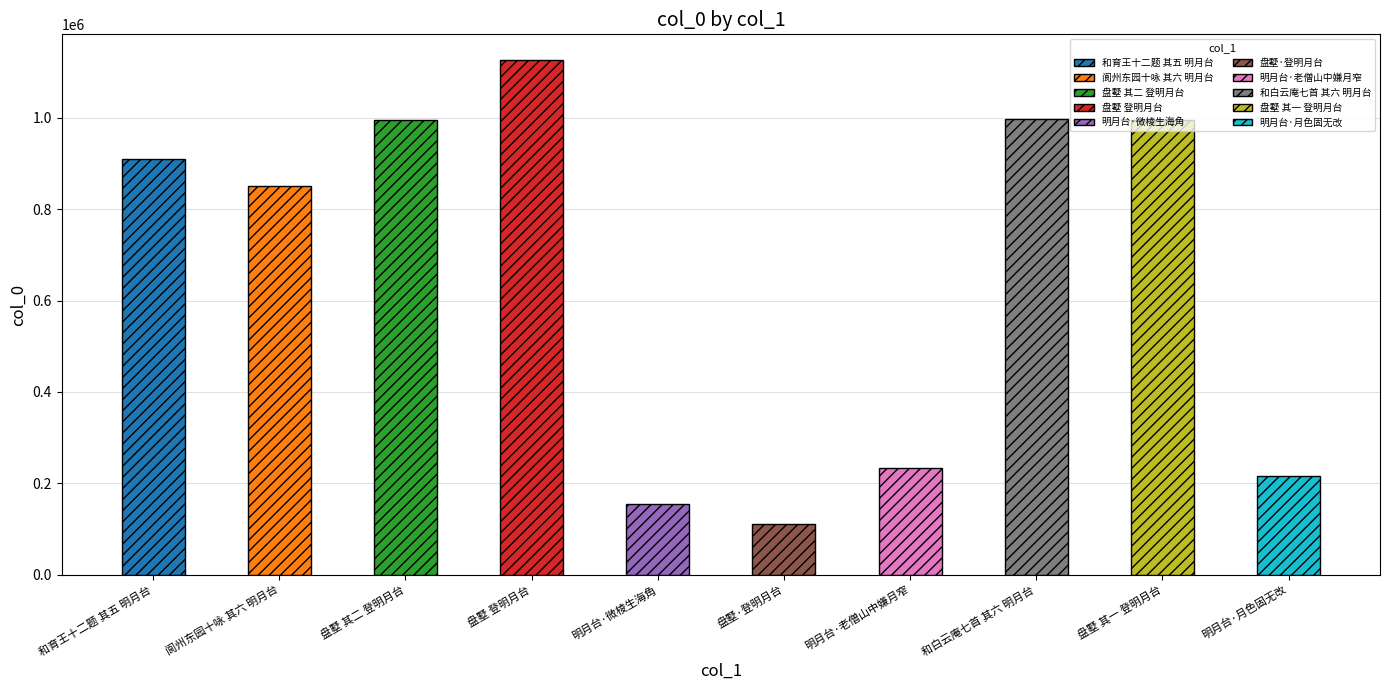

At which category does the chart reach its minimum across all series?

盘墅·登明月台